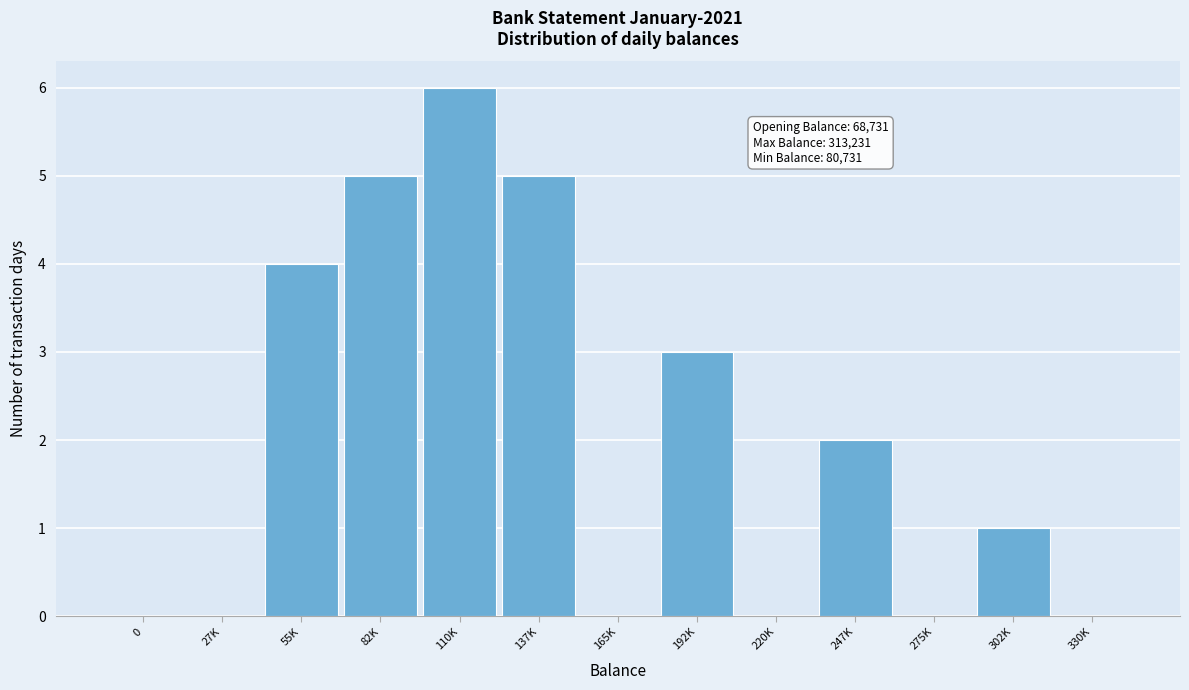

Reading left to right, list all the values displayed in this chart.

0=0	27K=0	55K=4	82K=5	110K=6	137K=5	165K=0	192K=3	220K=0	247K=2	275K=0	302K=1	330K=0